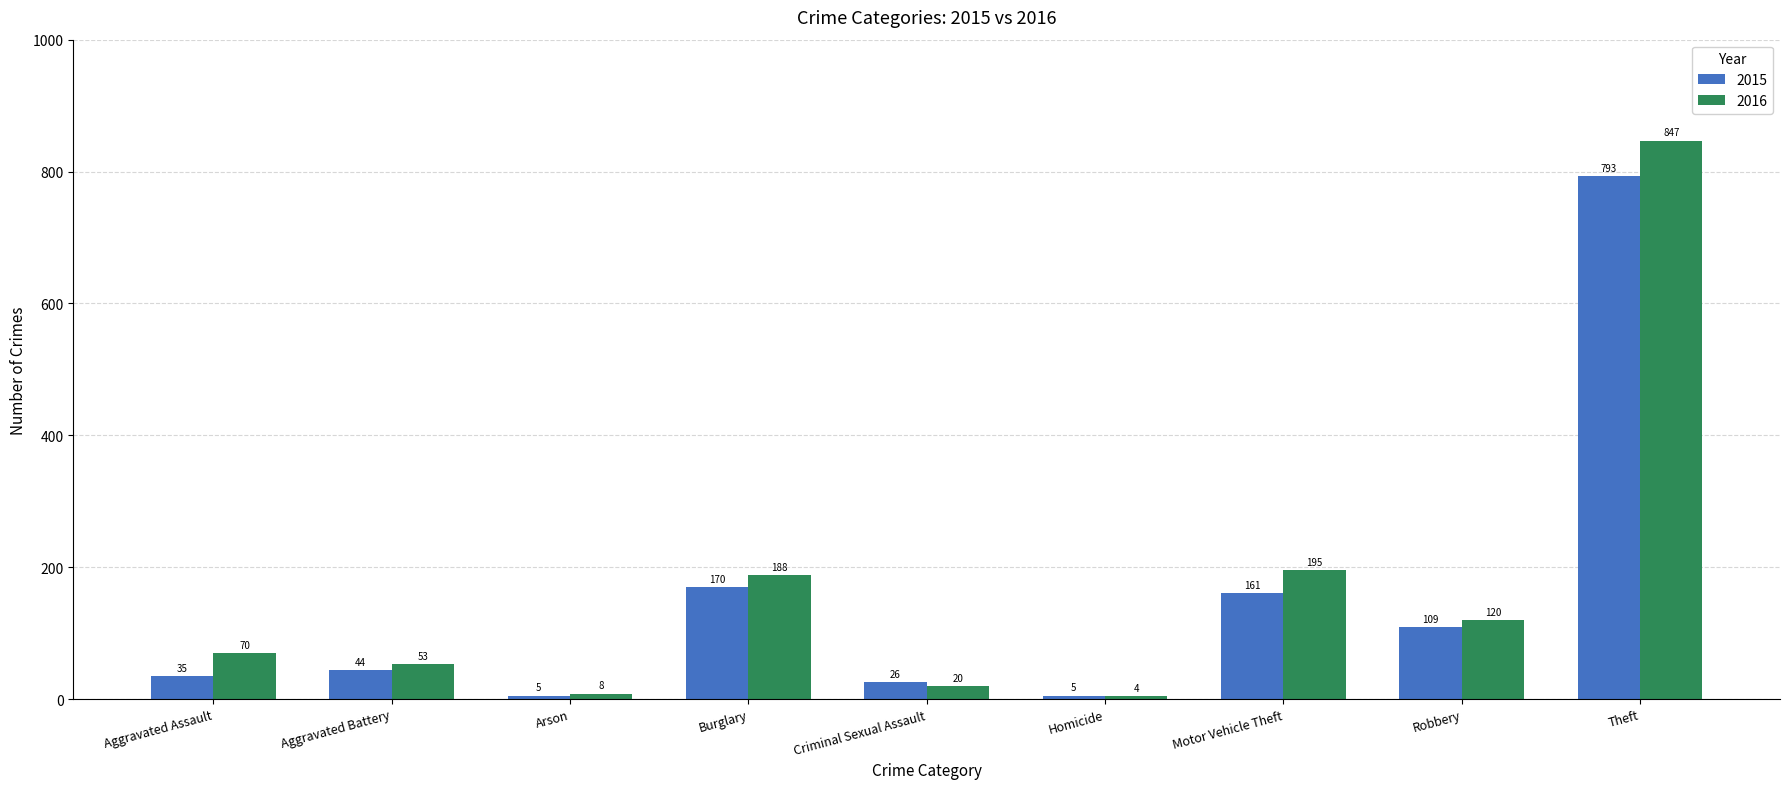

Is it true that 2016 equals 847 at Theft?

True